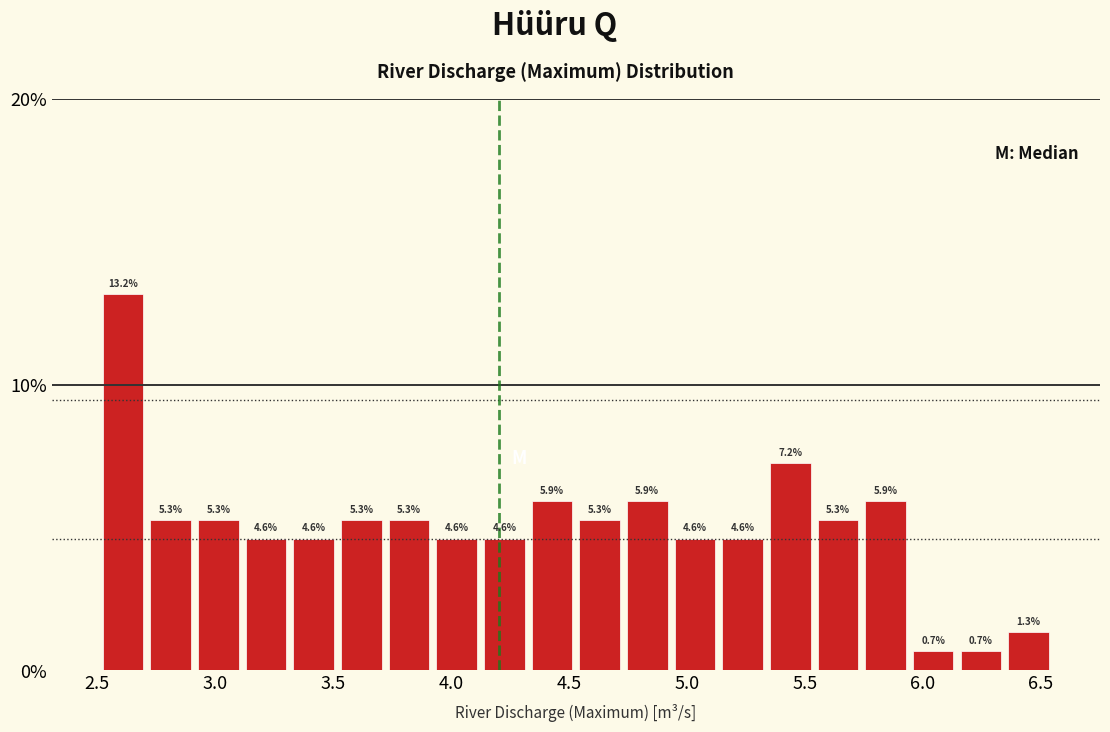

Over which range of the x-axis is the bar tallest?

2.50 to 2.70